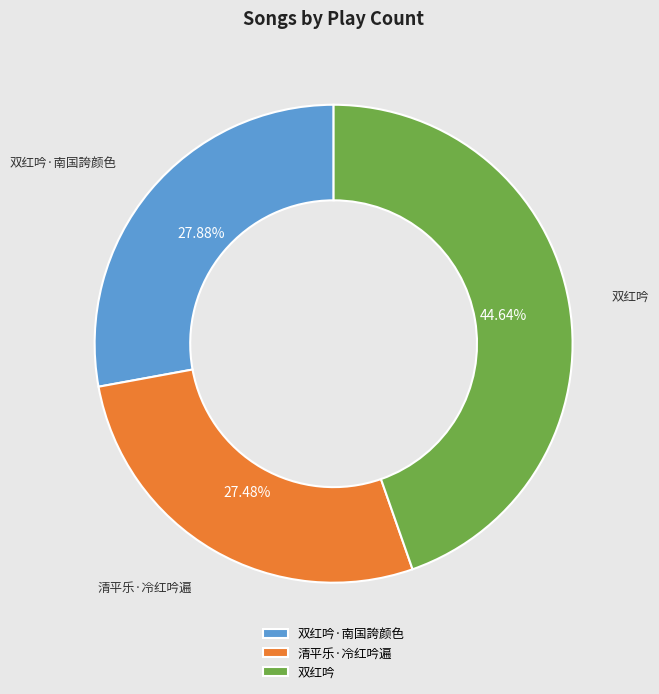

What percentage is NOT represented by 清平乐·冷红吟遍?

72.5%